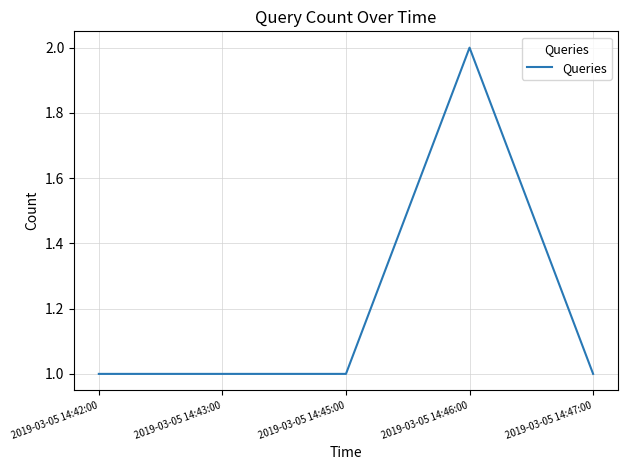

Which label corresponds to the largest value in the chart?

2019-03-05 14:46:00